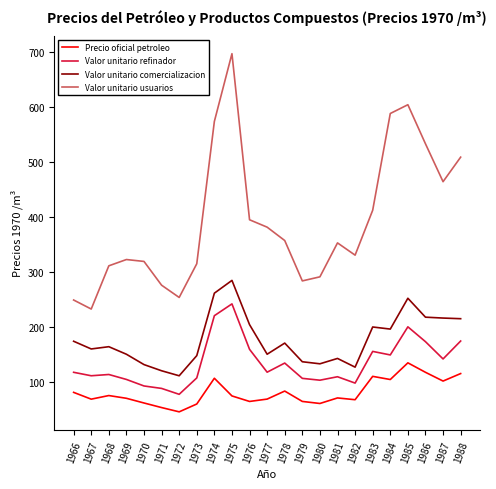

Does the chart have visible grid lines?

No